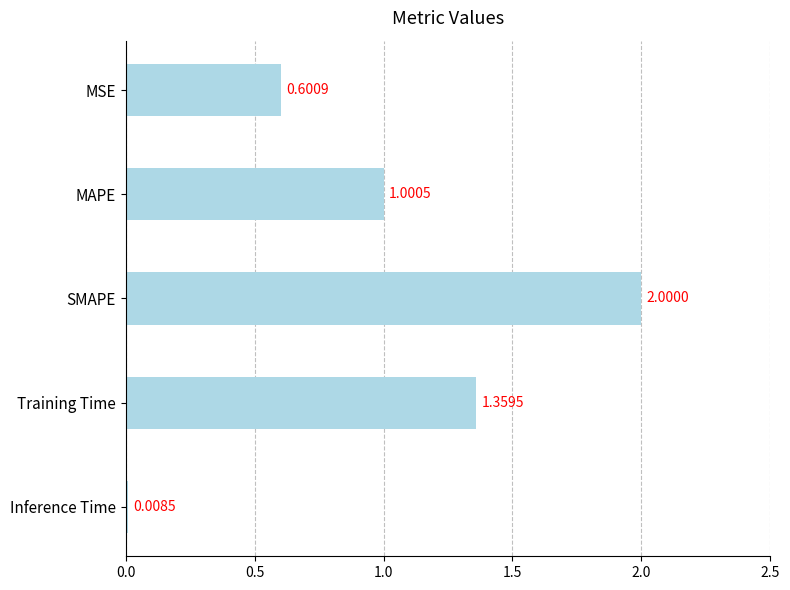

What is the change in value from SMAPE to Training Time?

-0.6